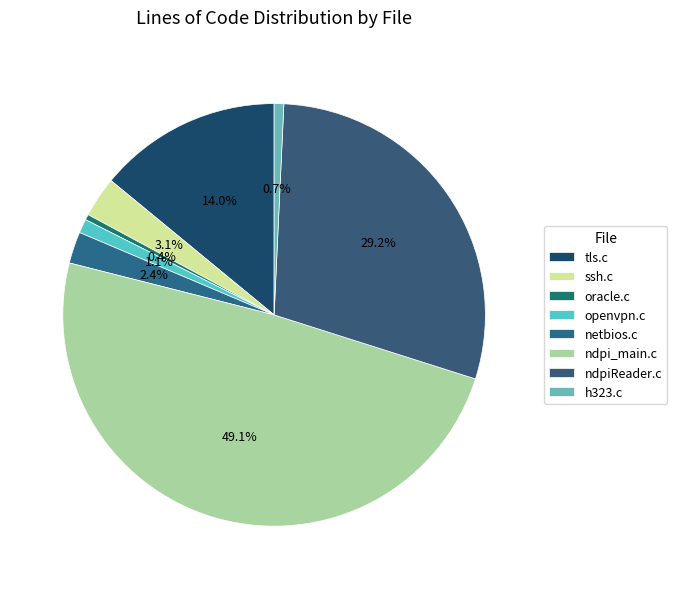

Which slice is the smallest?

oracle.c